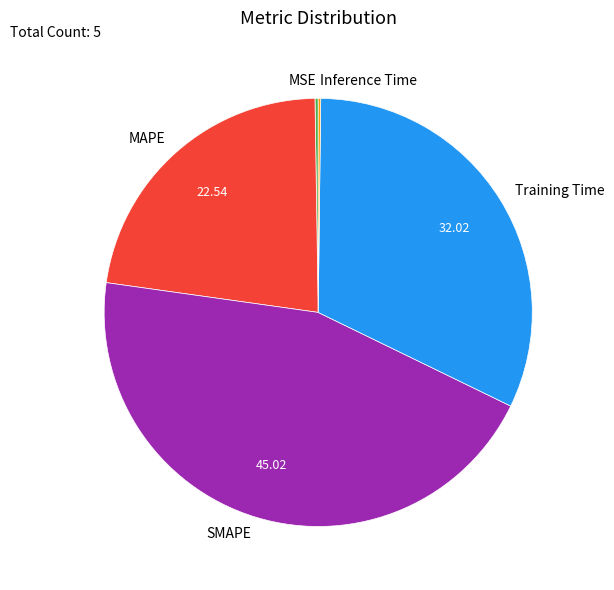

Do MAPE and SMAPE together represent more than half of the pie?

Yes